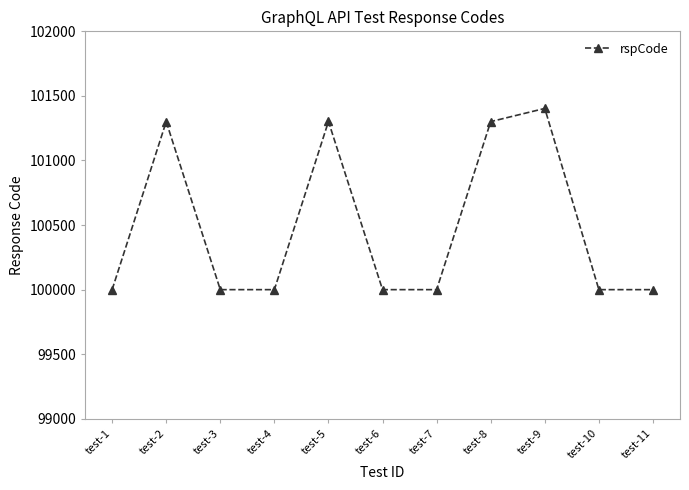

Where is the first local maximum?

test-2